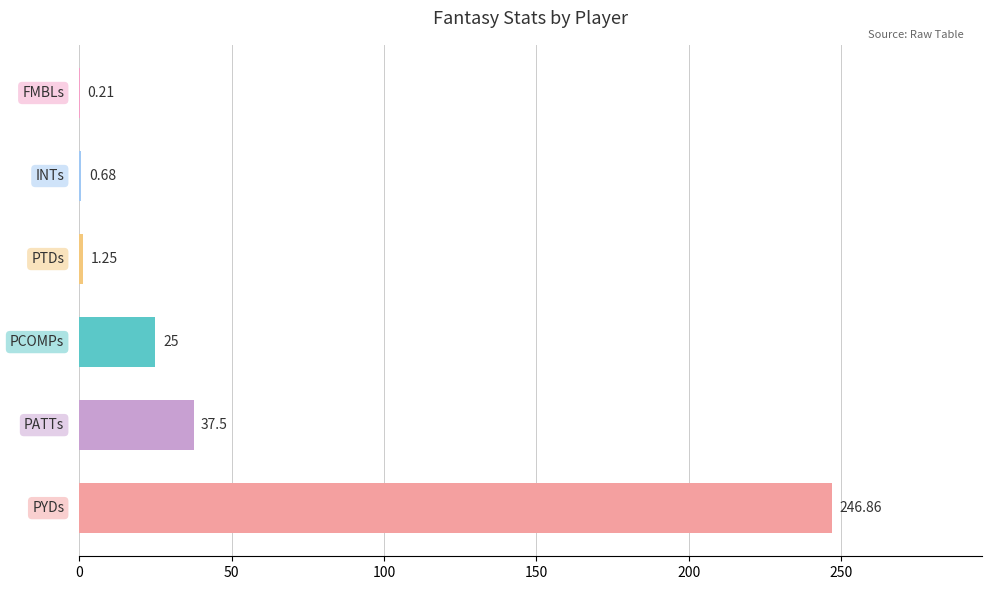

Count the number of data series in this chart.

1